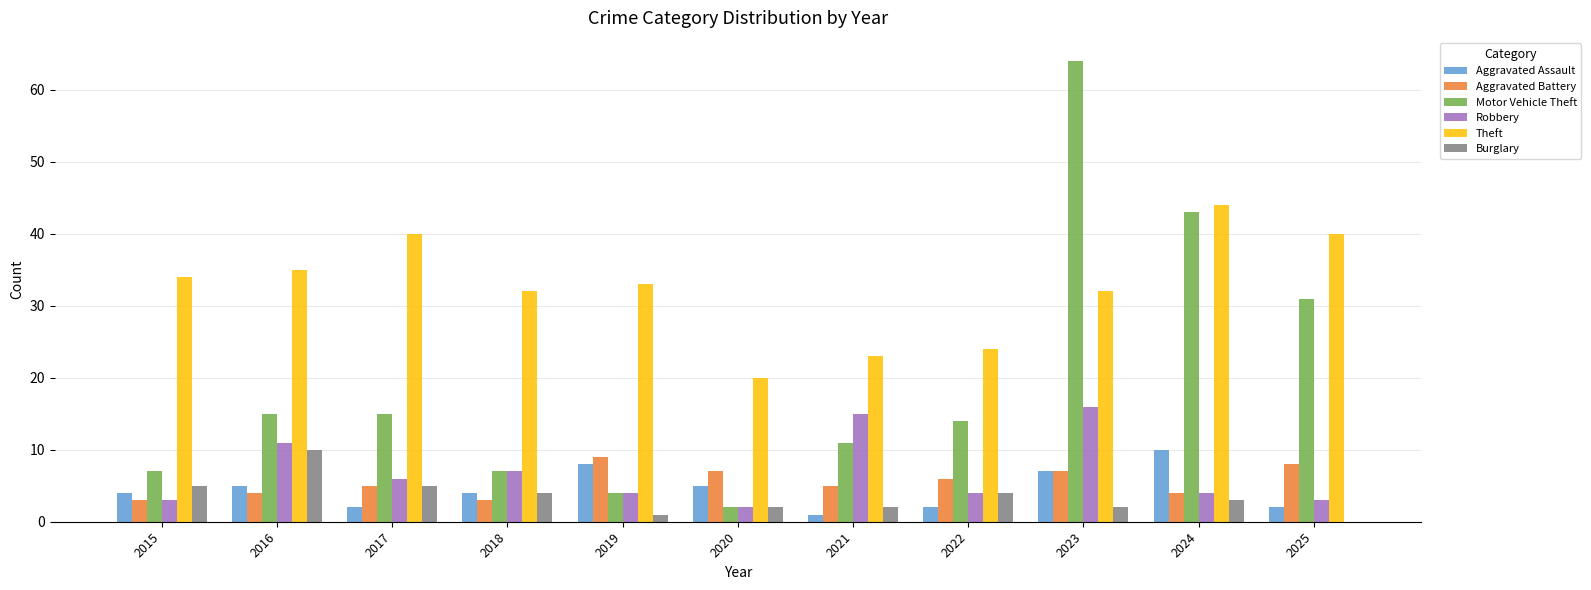

At which label does Motor Vehicle Theft reach its peak?

2023